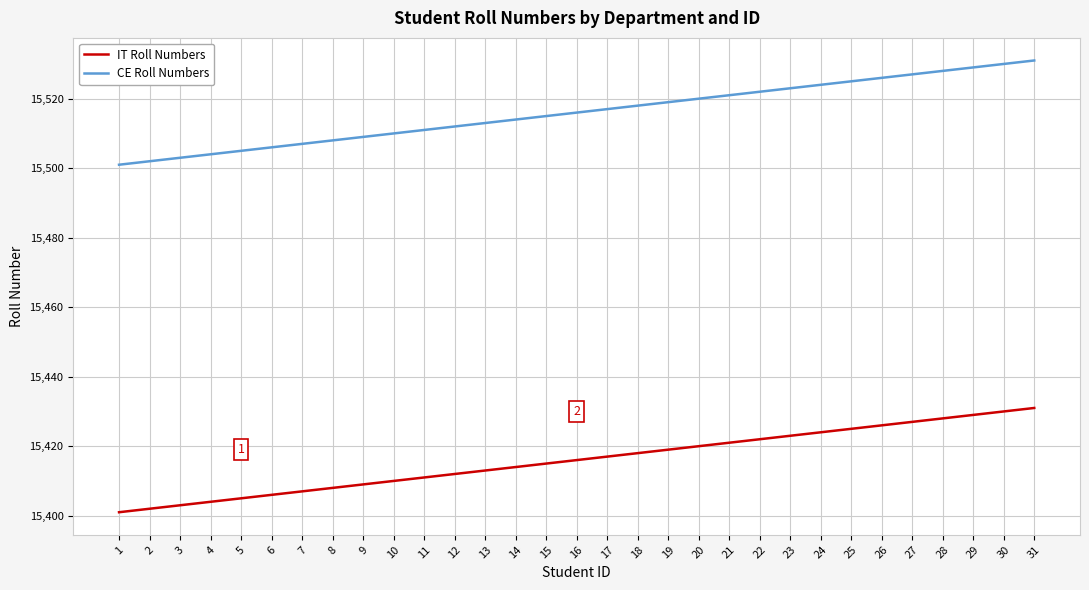

What is the highest value of the CE Roll Numbers series?

15531